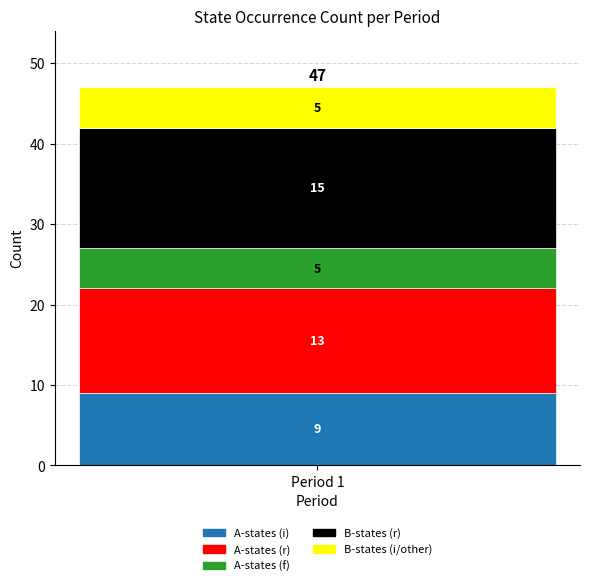

What is the maximum value for A-states (i)?

9